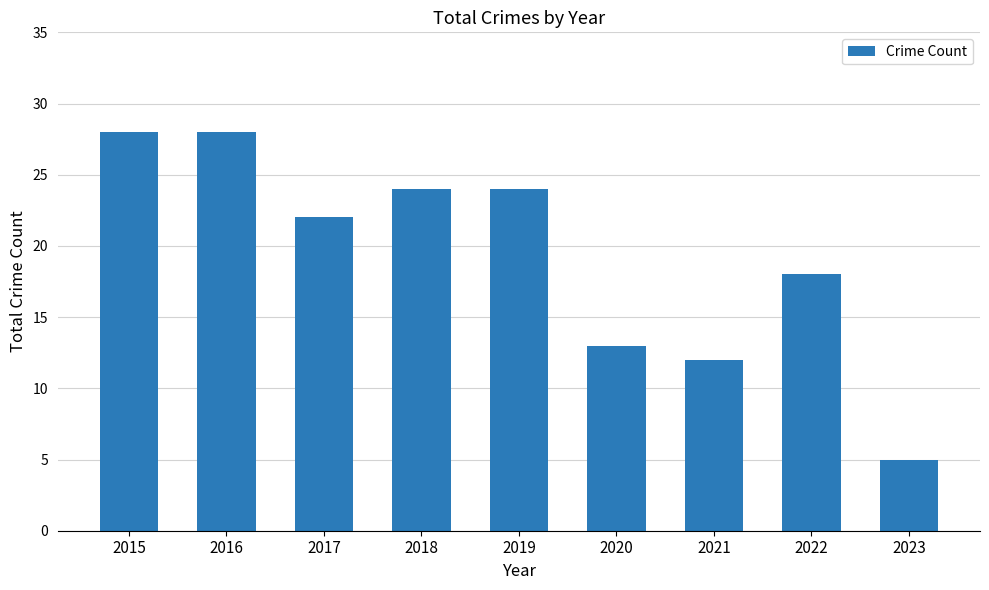

What is the difference between the values at 2020 and 2015?

15